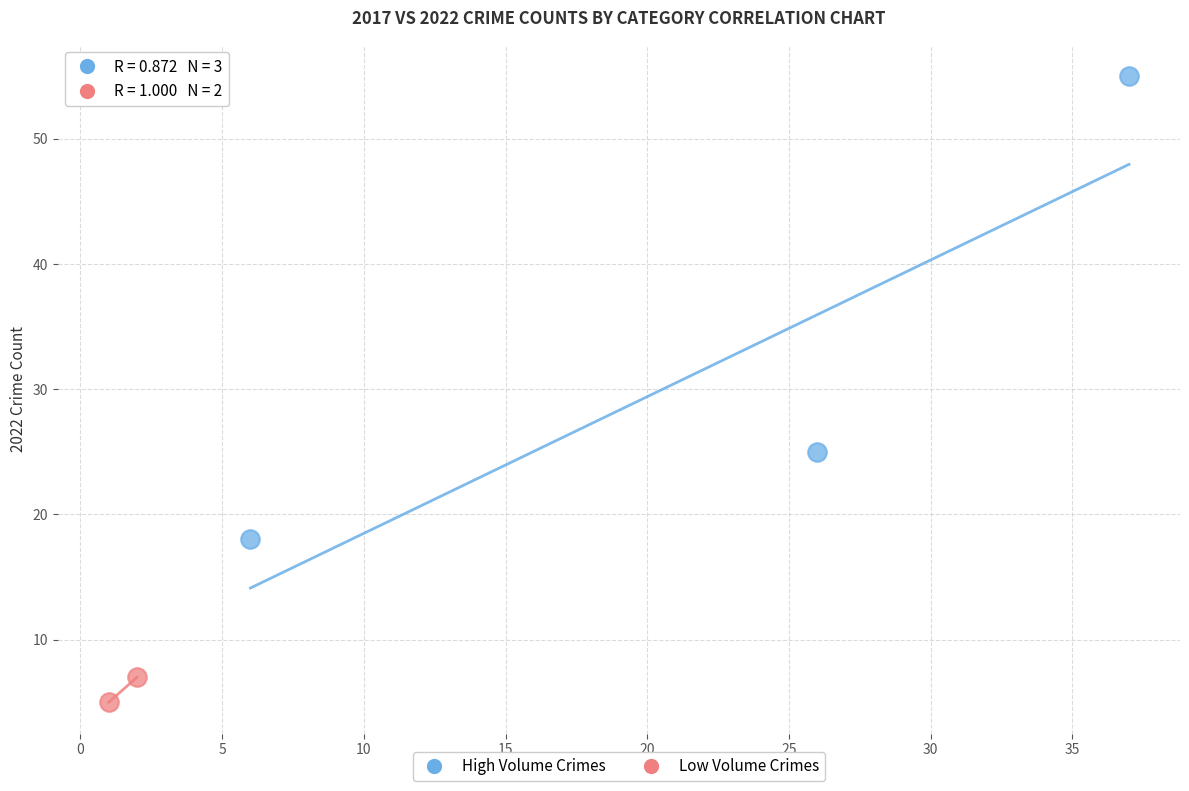

Which series reaches the maximum Y coordinate?

High Volume Crimes